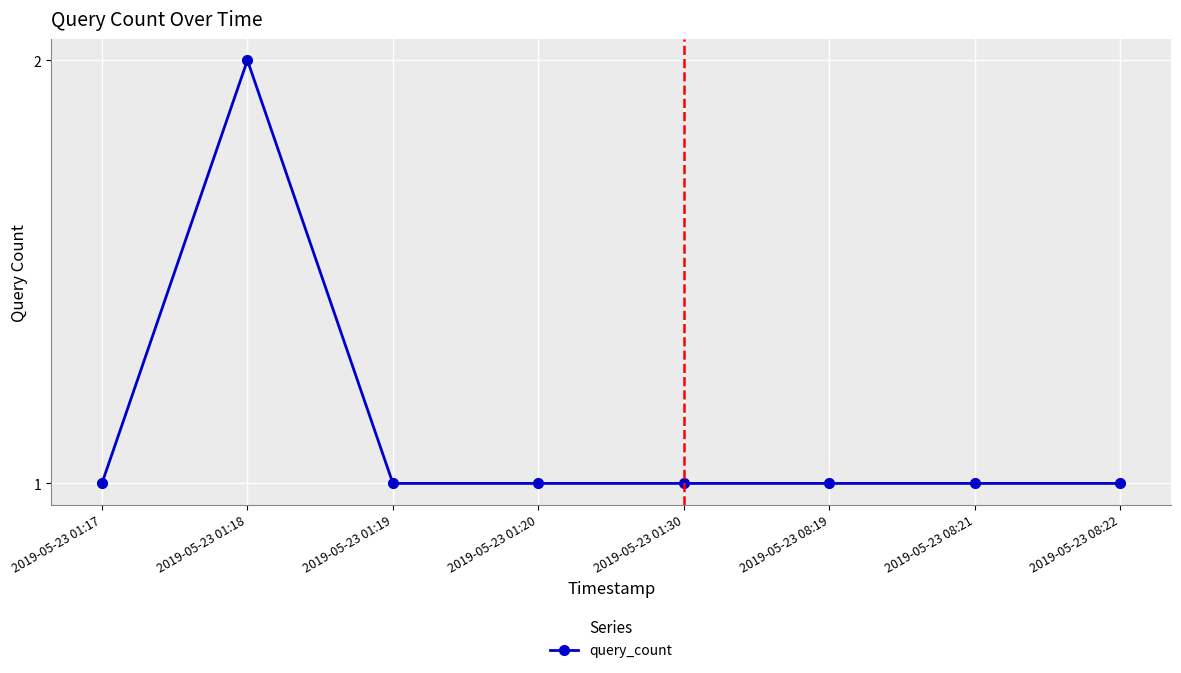

What is the label of the 3rd point from the right?

2019-05-23 08:19